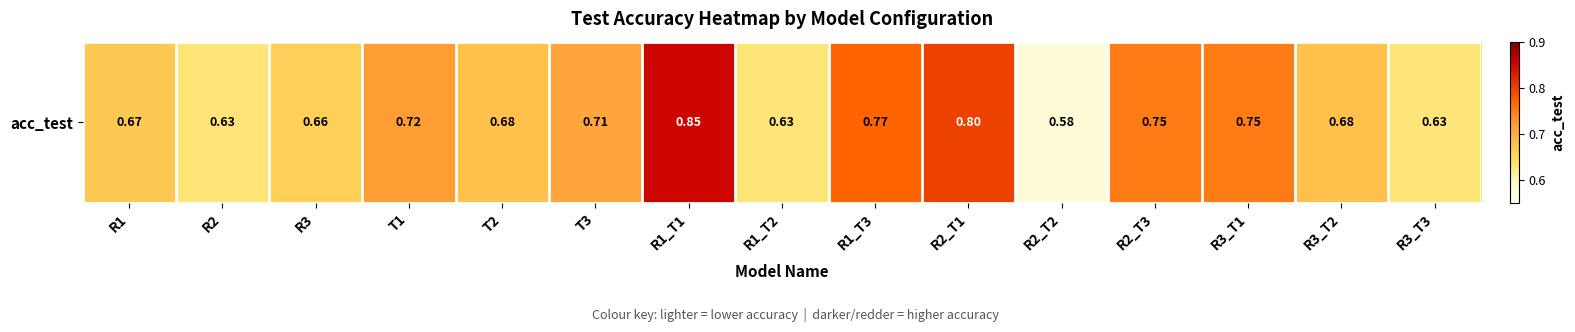

Rank the categories by value from highest to lowest.

R1_T1, R2_T1, R1_T3, R2_T3, R3_T1, T1, T3, T2, R3_T2, R1, R3, R2, R1_T2, R3_T3, R2_T2